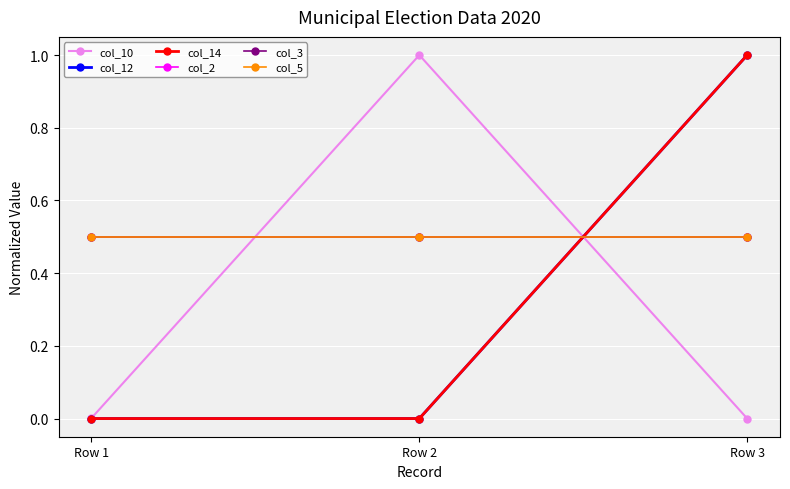

Count the col_12 values in the range 0 to 1.

3